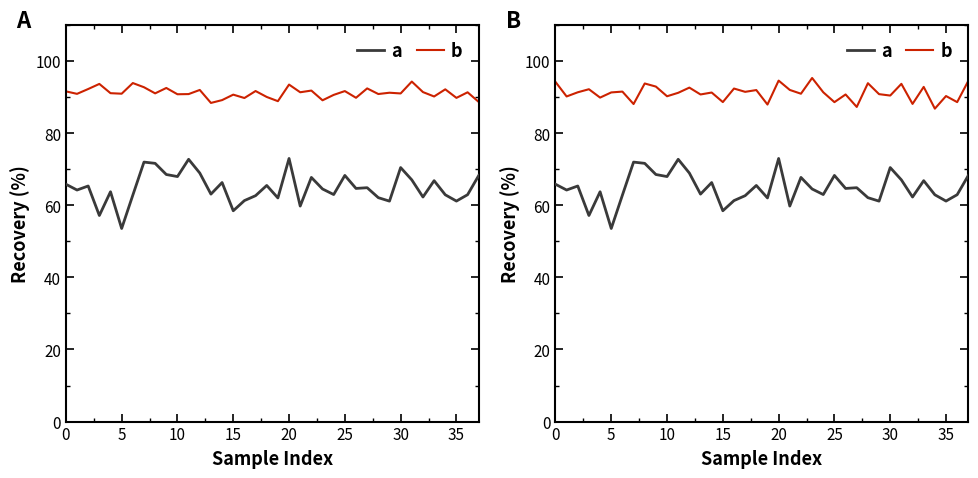

At 21, list the series in order from smallest to largest.

a, b